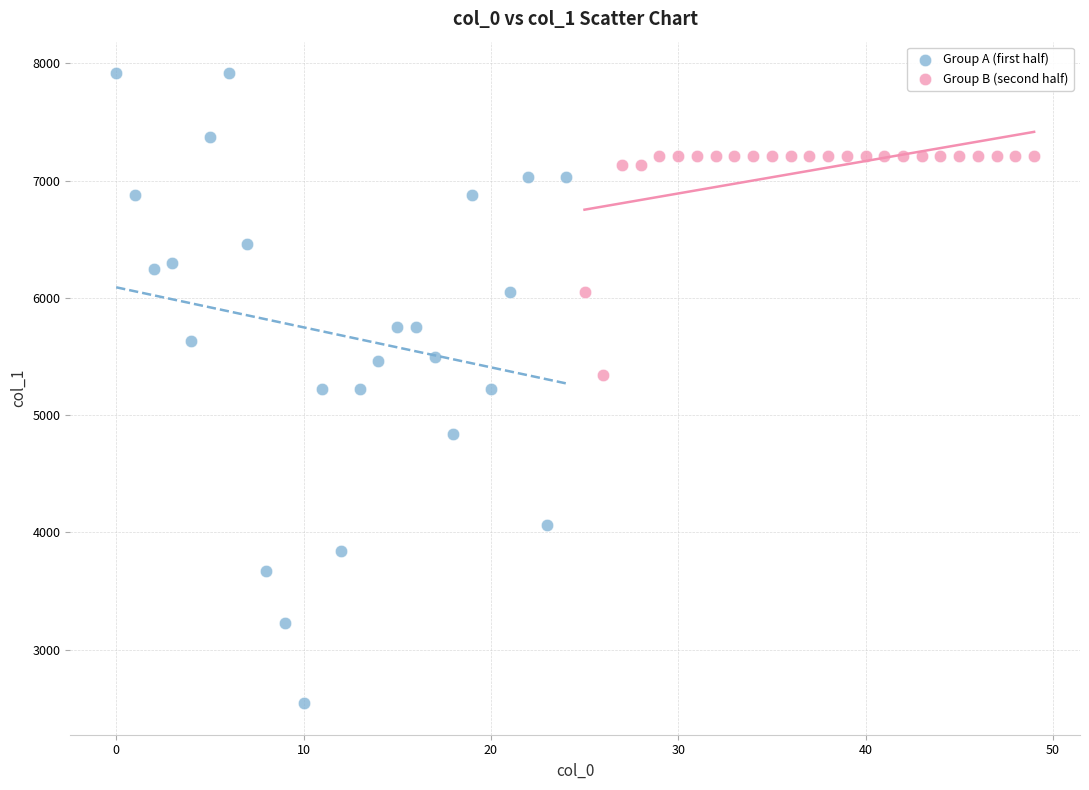

Which series has the widest spread of Y values?

Group A (first half)